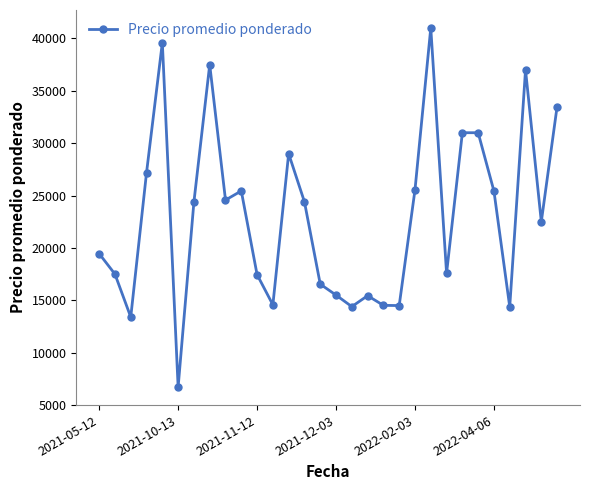

What is the smallest value displayed?

6714